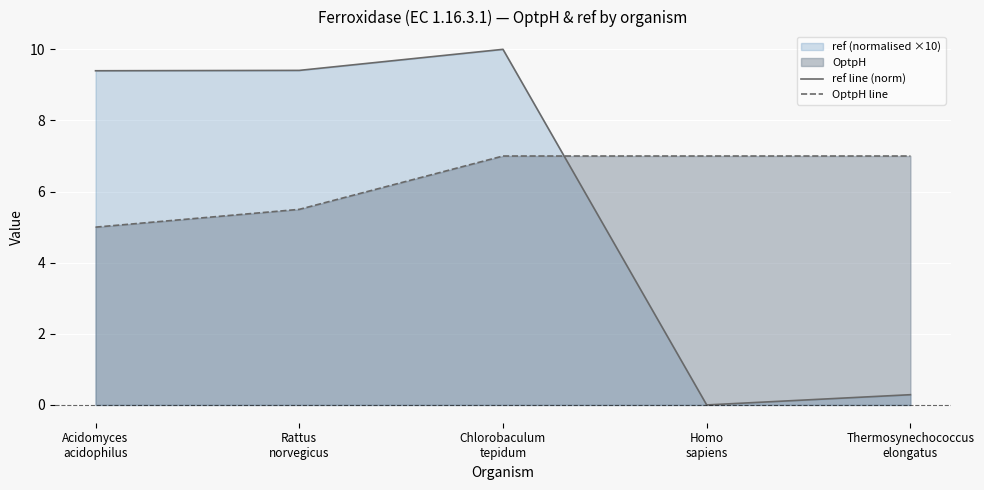

The ref line (norm) series shows 9.4 at Rattus
norvegicus. True or false?

True